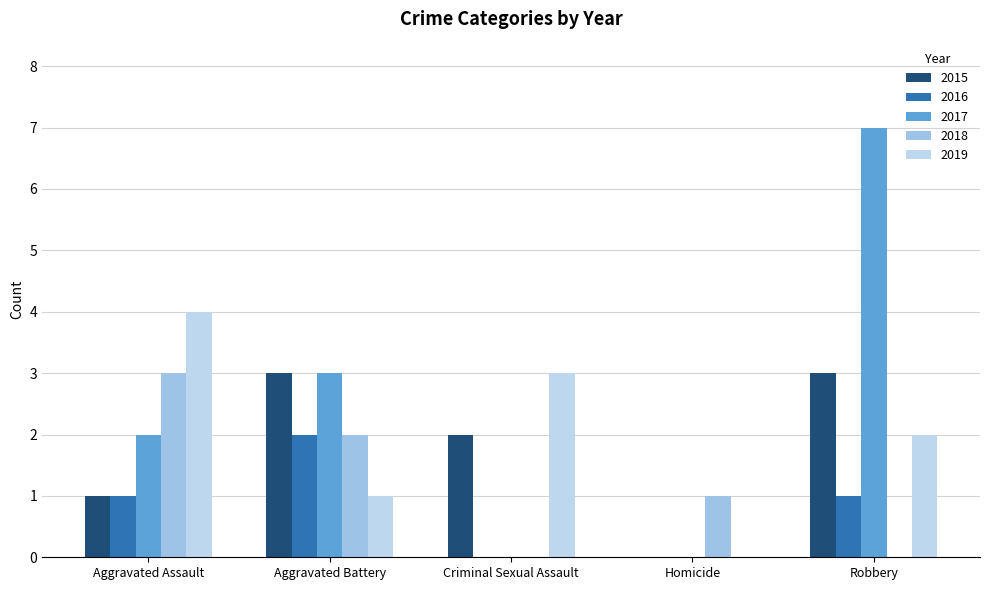

Reading right to left, extract all data points from this chart.

2015: Robbery=3	Homicide=0	Criminal Sexual Assault=2	Aggravated Battery=3	Aggravated Assault=1
2016: Robbery=1	Homicide=0	Criminal Sexual Assault=0	Aggravated Battery=2	Aggravated Assault=1
2017: Robbery=7	Homicide=0	Criminal Sexual Assault=0	Aggravated Battery=3	Aggravated Assault=2
2018: Robbery=0	Homicide=1	Criminal Sexual Assault=0	Aggravated Battery=2	Aggravated Assault=3
2019: Robbery=2	Homicide=0	Criminal Sexual Assault=3	Aggravated Battery=1	Aggravated Assault=4